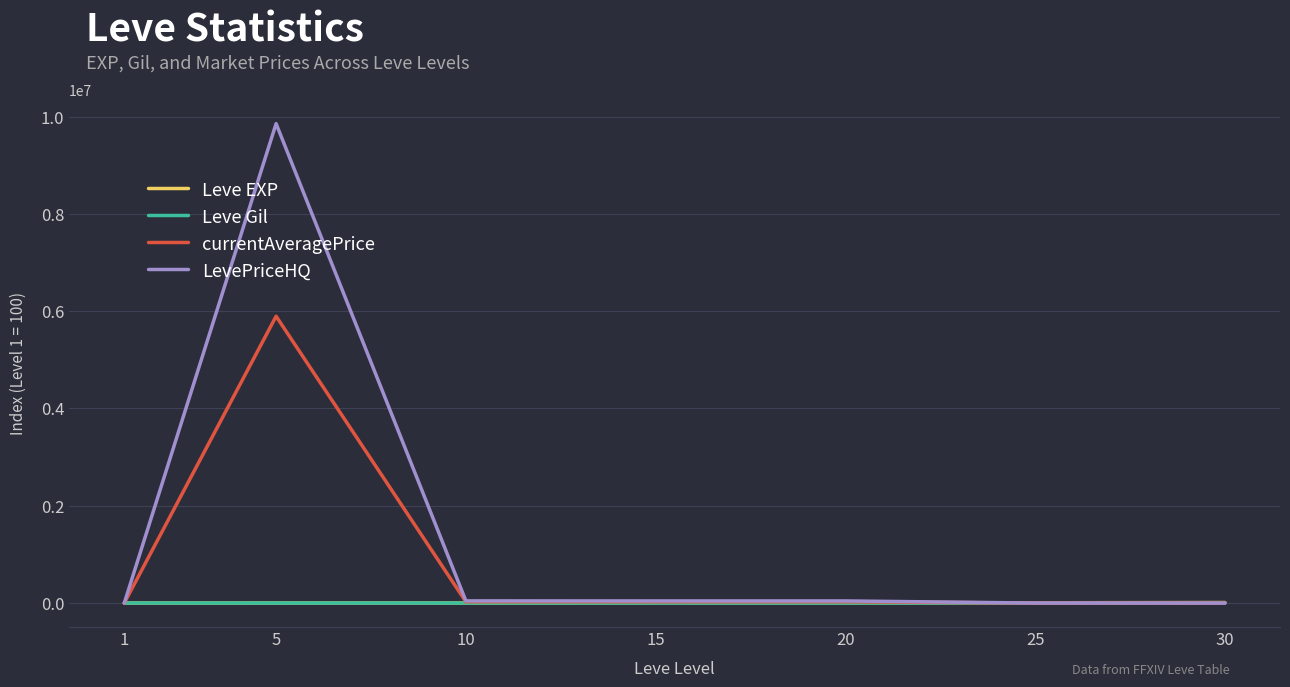

Which series has the largest range (max minus min)?

LevePriceHQ